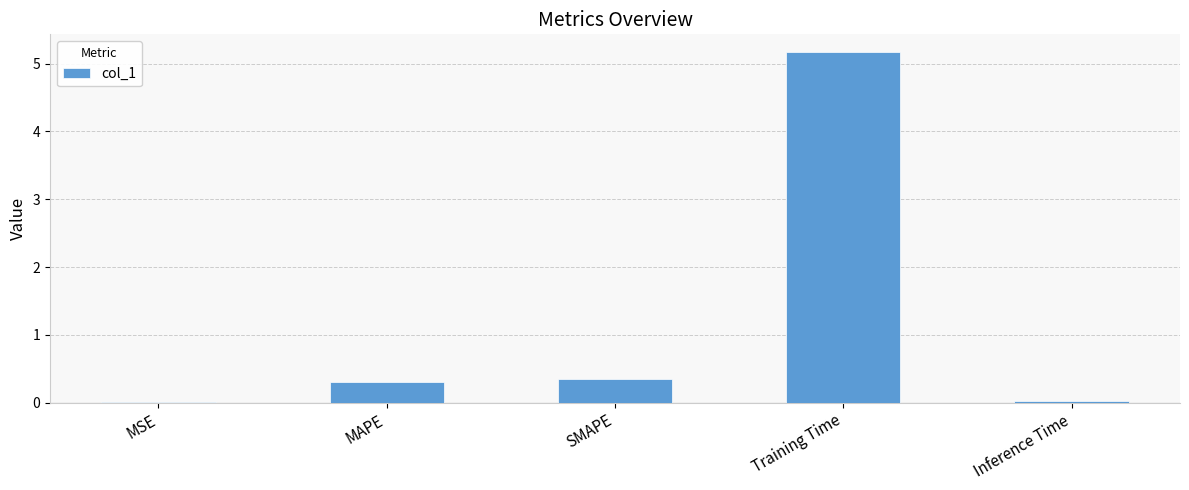

What is the sum of all values?

5.8